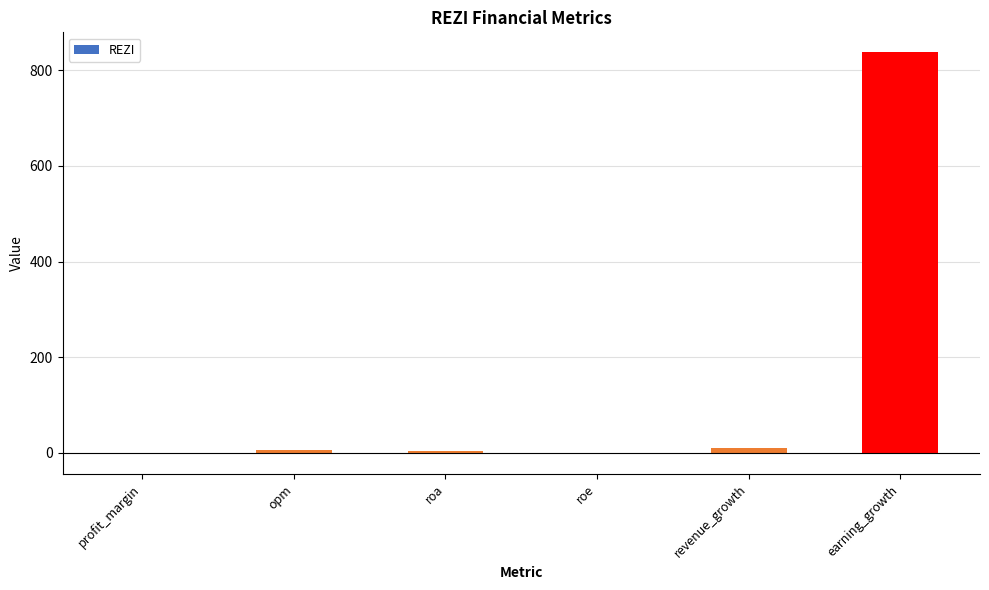

Which label corresponds to the largest value in the chart?

earning_growth